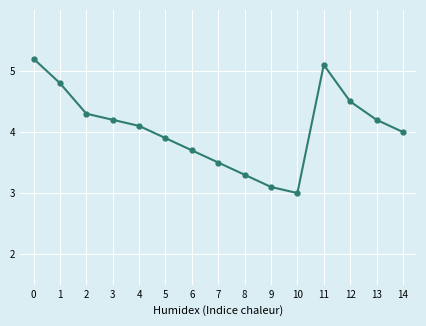

How many distinct data groups are displayed?

1